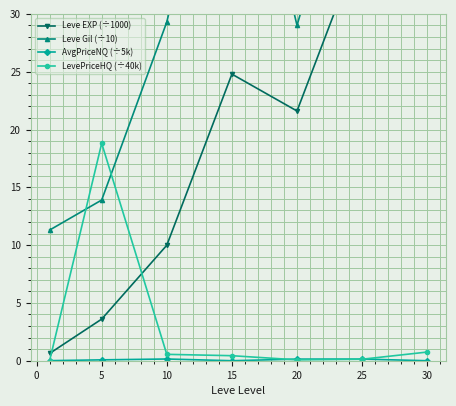

How many values in the Leve EXP (÷1000) series exceed 21?

4